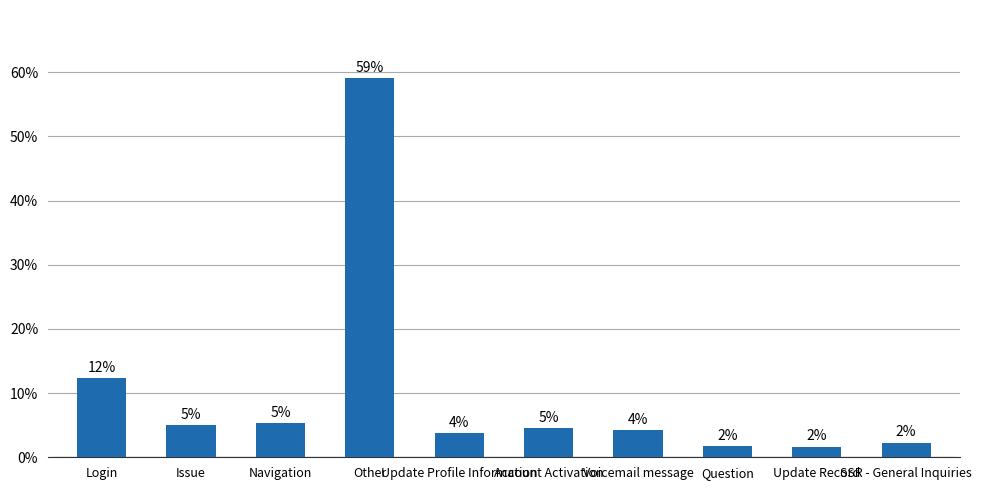

Does the chart contain any negative values?

No